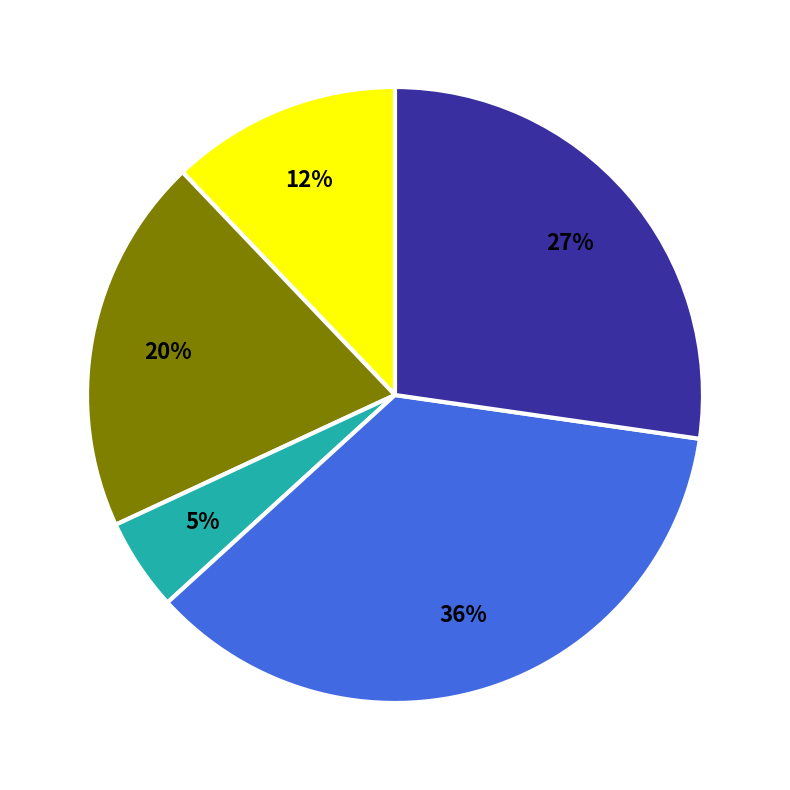

To the nearest percent, what is the difference between the largest and smallest slice percentages?

31%